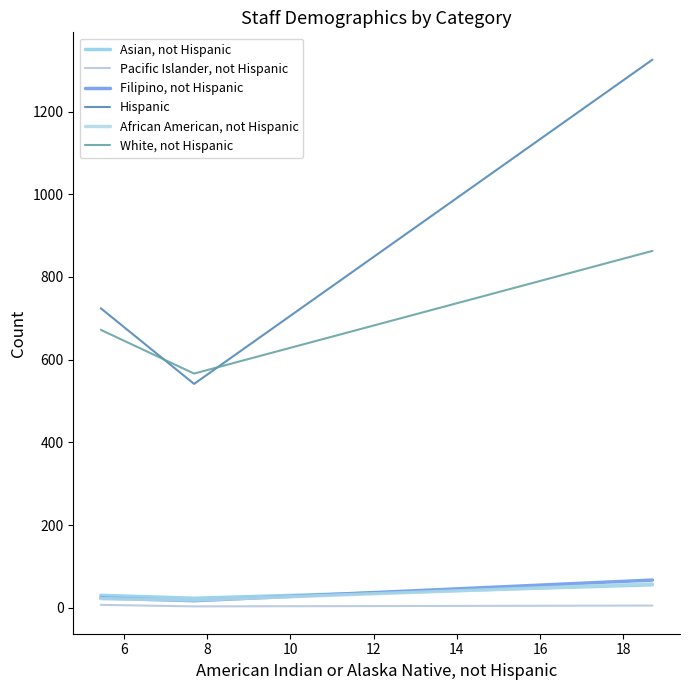

How many lines are shown in the chart?

6